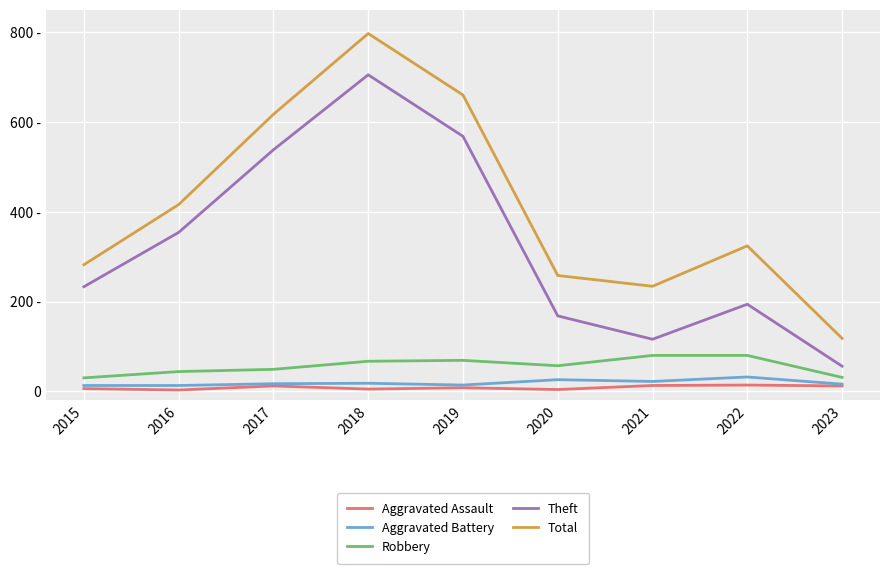

Which category has the lowest value in the Robbery series?

2015